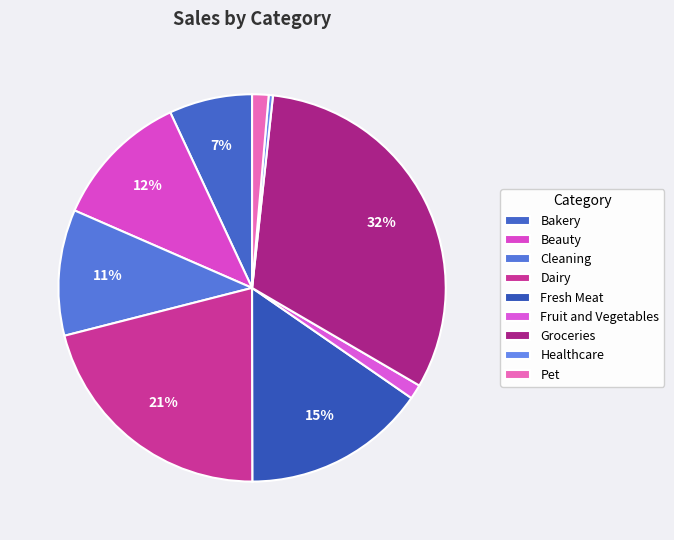

To the nearest percent, what is the combined percentage of Healthcare and Cleaning?

11%